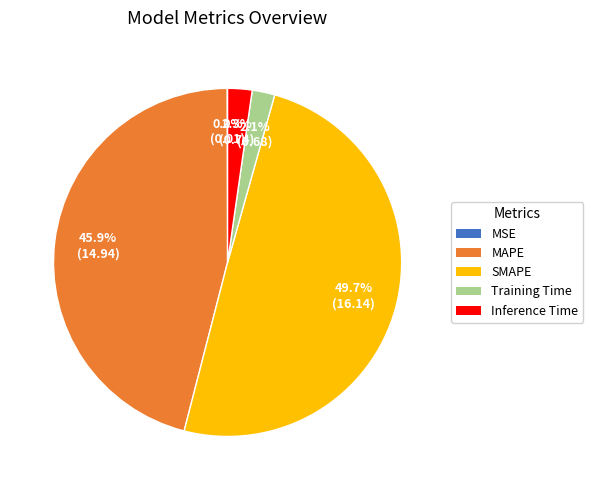

Which has a higher value, Training Time or MAPE?

MAPE